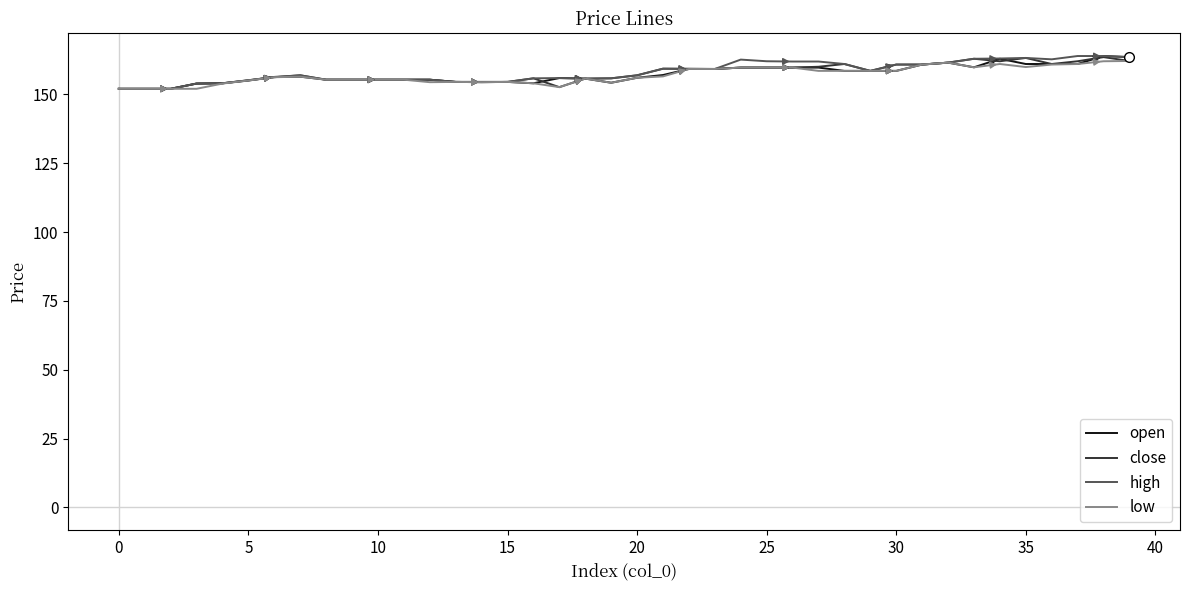

What is the maximum value for low?

162.1